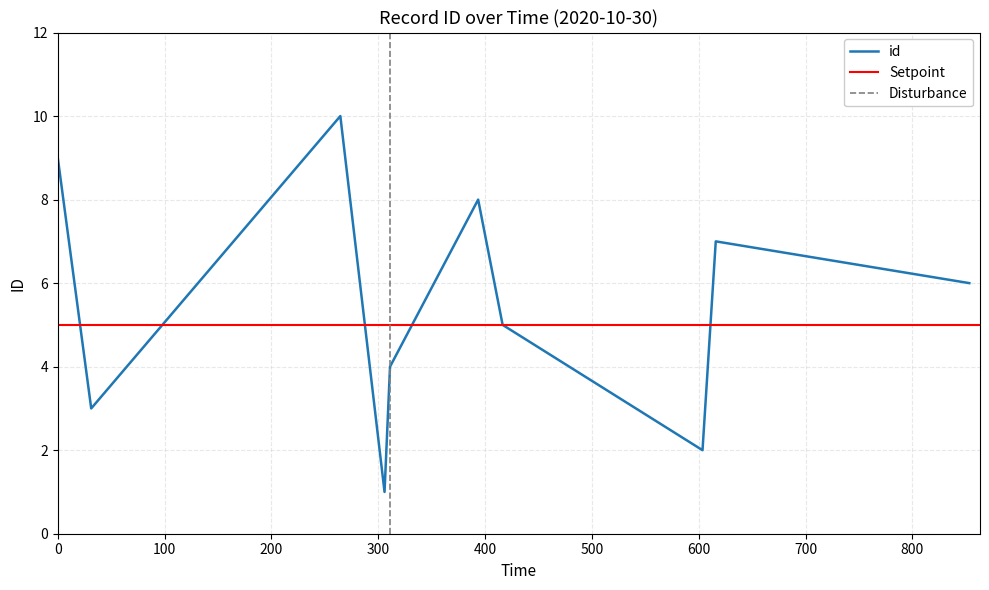

Which label corresponds to the smallest value in the chart?

2020-10-30T01:49:28